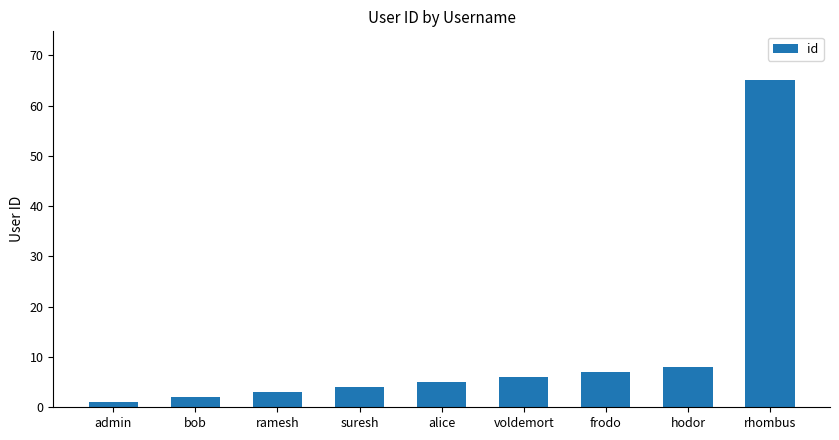

Approximately how many times larger is the value at admin compared to frodo?

0.1